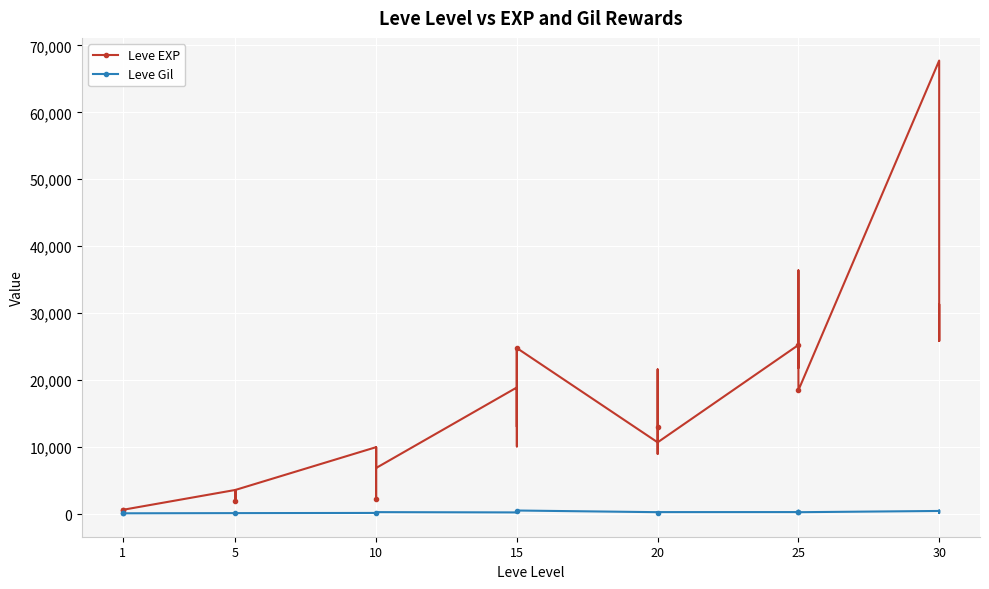

Reading left to right, what are all the values shown in this chart?

Leve EXP: 630	1	450	720	630	630	3600	2230	3040	3600	1980	3600	9990	7880	7880	2230	9990	6880	18910	13040	24790	10100	13040	24790	10710	12960	18290	21600	8990	10710	25250	25250	21830	25250	36390	18490	67730	25900	31330	25900
Leve Gil: 113	116	112	112	113	112	139	170	169	139	140	139	168	288	250	168	293	288	245	173	529	223	173	529	280	166	192	290	105	292	296	252	268	298	485	277	463	532	151	355